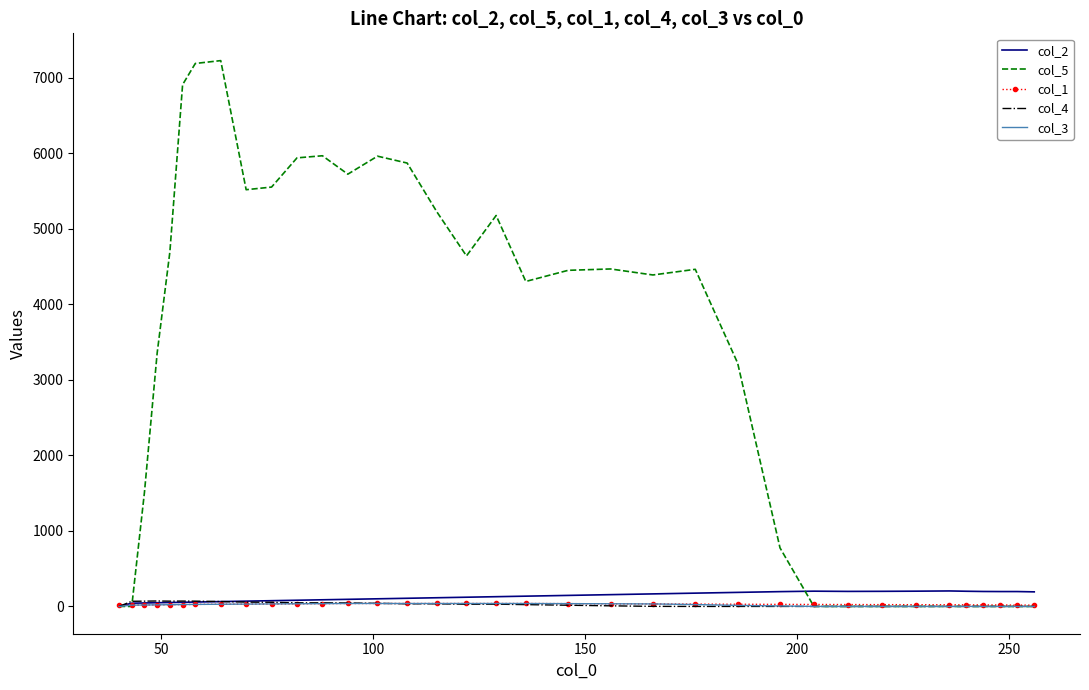

Which series has the largest total across all categories?

col_5